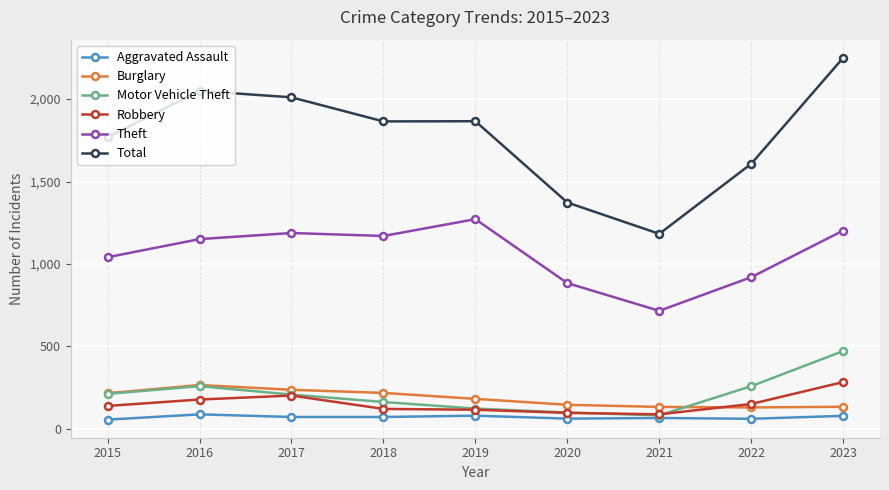

The Aggravated Assault series shows 61 at 2022. True or false?

True